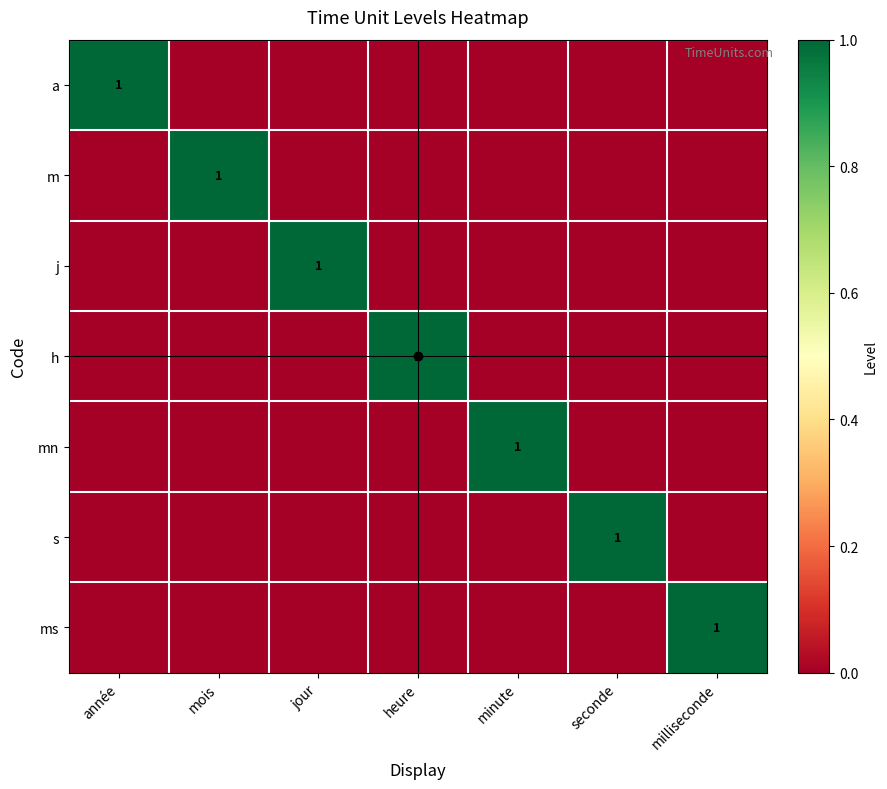

True or false: h has a value of 0 at heure.

False